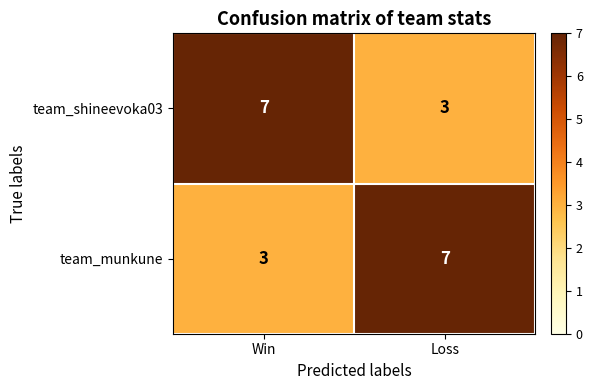

What is the spread (max minus min) of values at Loss?

4